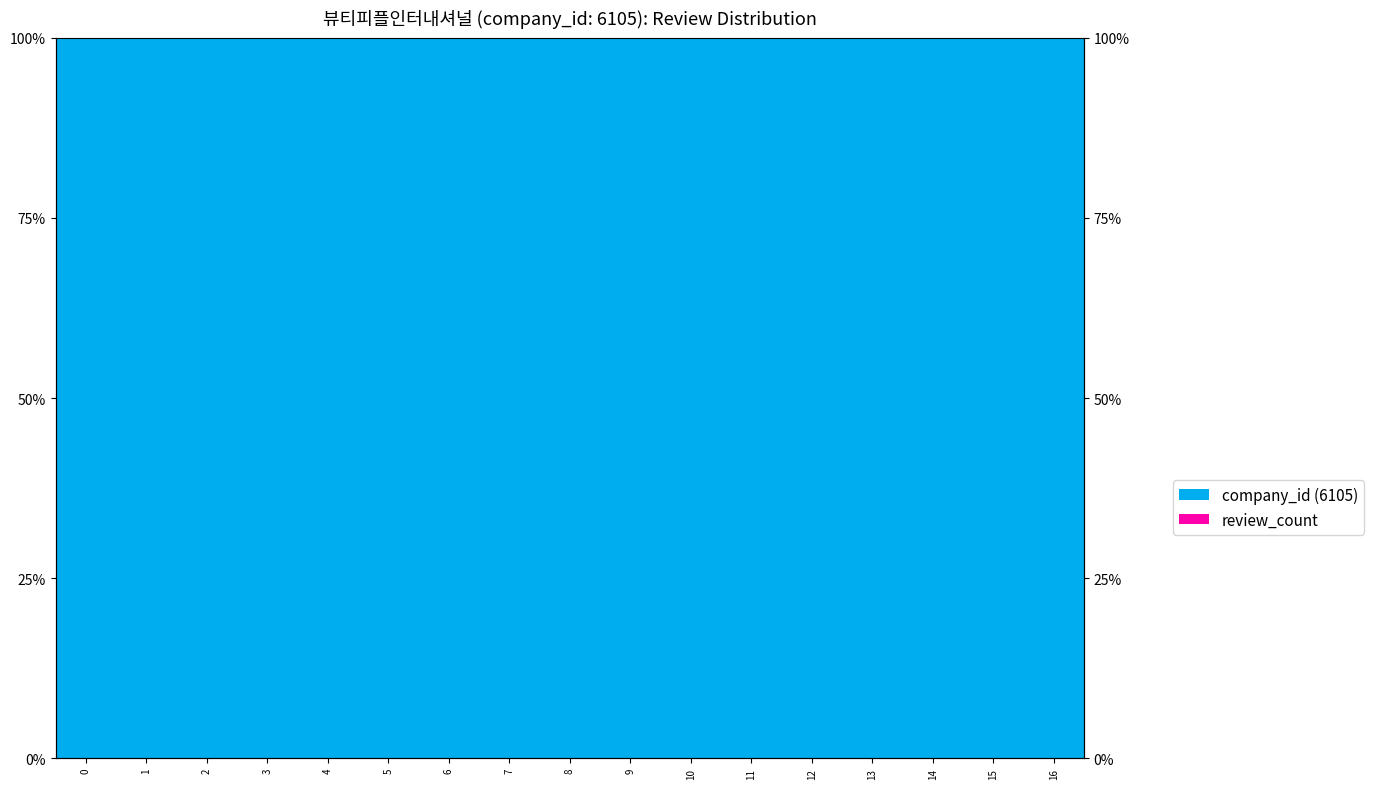

Between 2 and 6, which series saw the biggest shift?

company_id (6105)